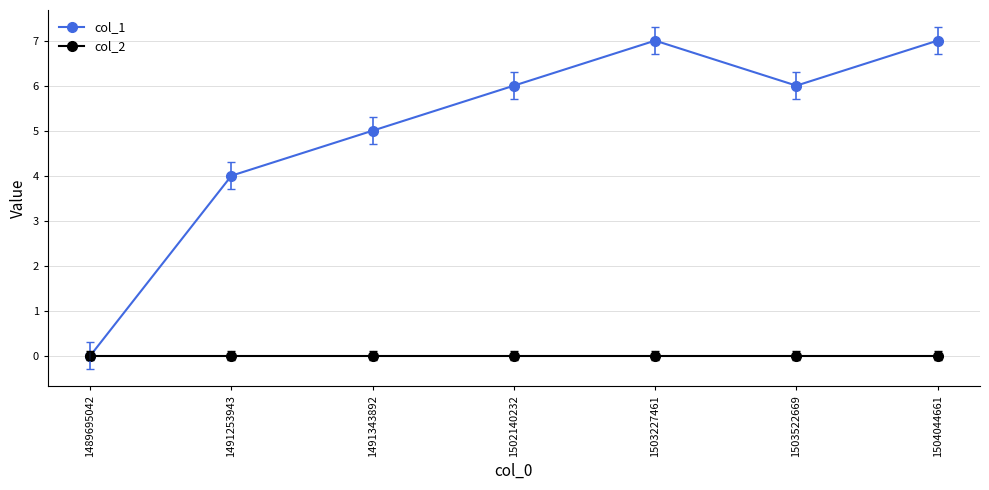

What is the difference between the highest and lowest values at 1502140232?

6